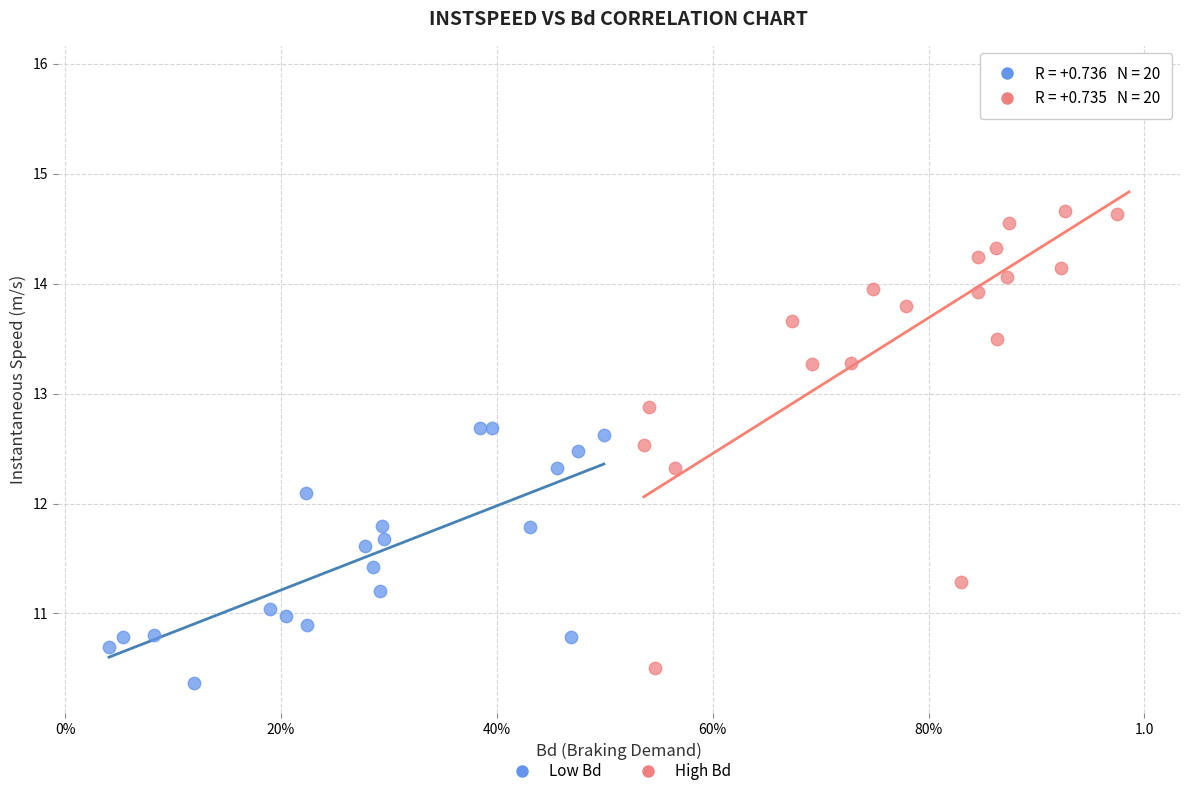

Which series contains the highest Y value?

High Bd